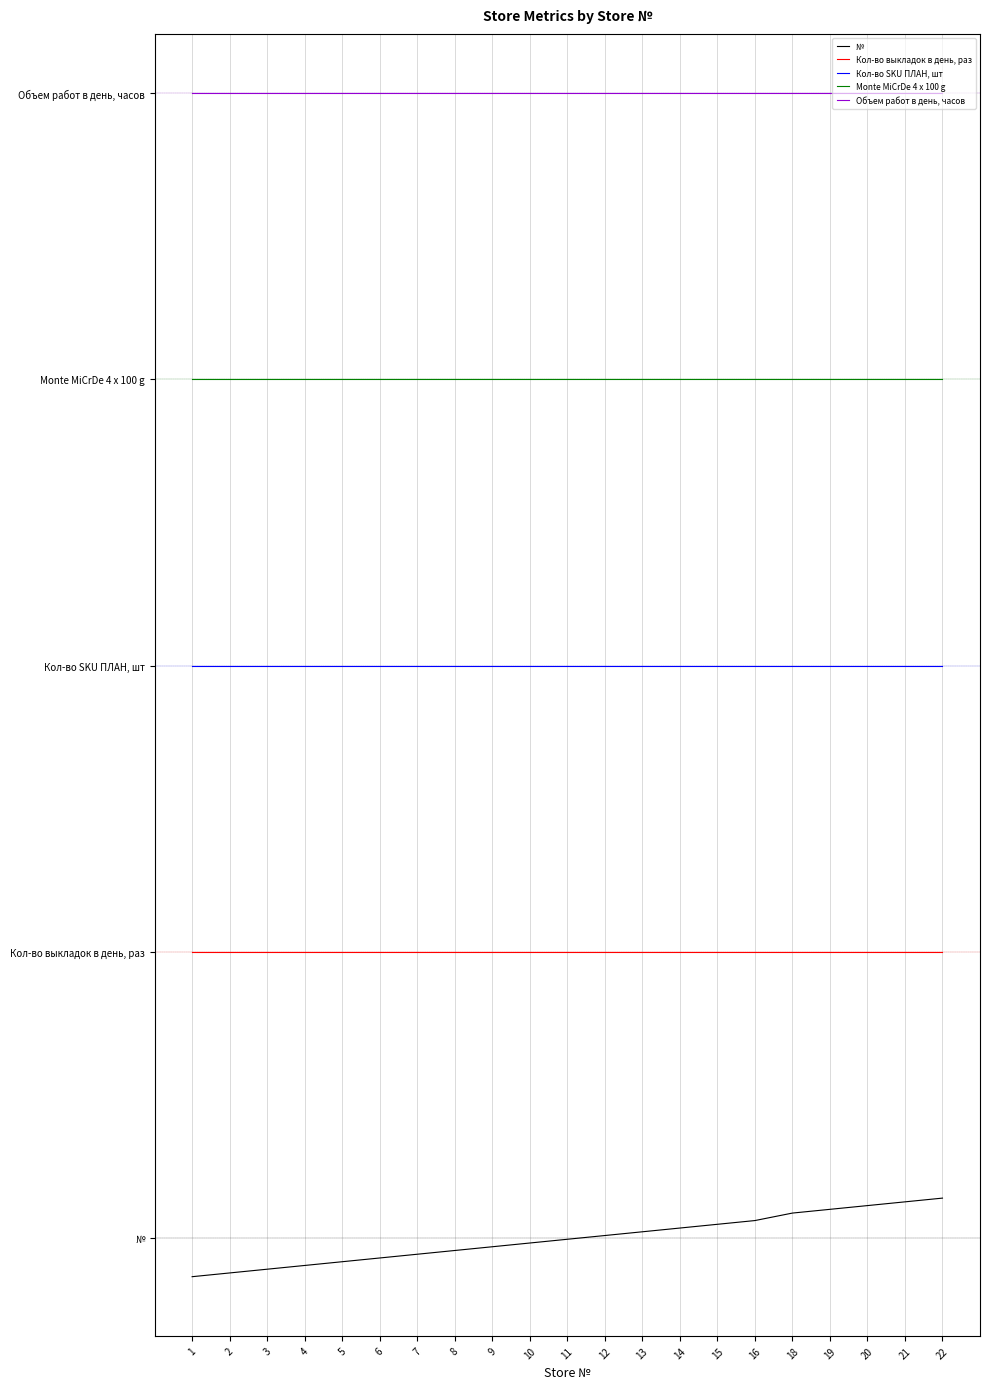

What are all the series names shown in the legend?

№, Кол-во выкладок в день, раз, Кол-во SKU ПЛАН, шт, Monte MiCrDe 4 x 100 g, Объем работ в день, часов